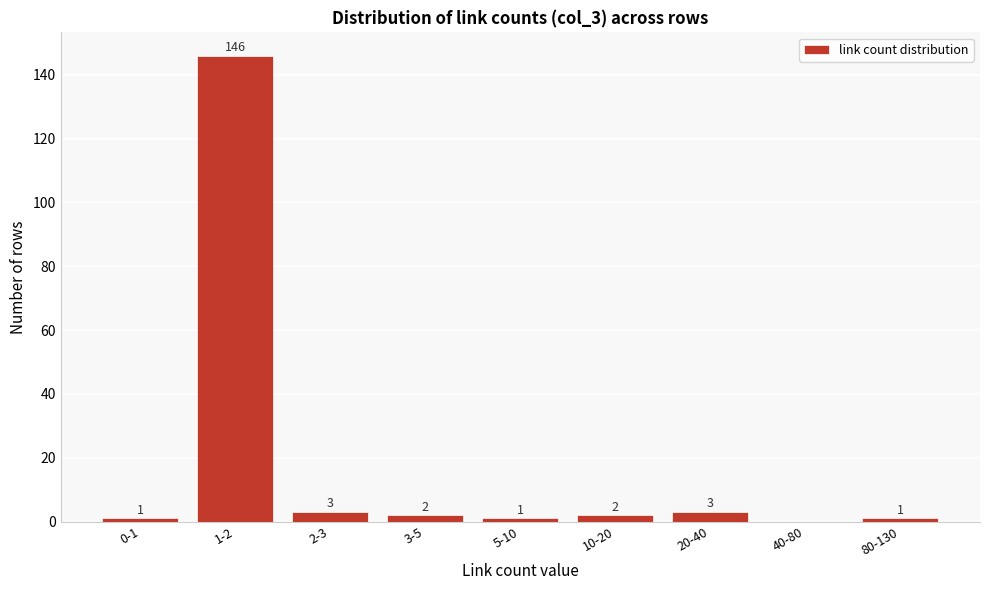

Reading left to right, extract all data points from this chart.

0-1=1	1-2=146	2-3=3	3-5=2	5-10=1	10-20=2	20-40=3	40-80=0	80-130=1